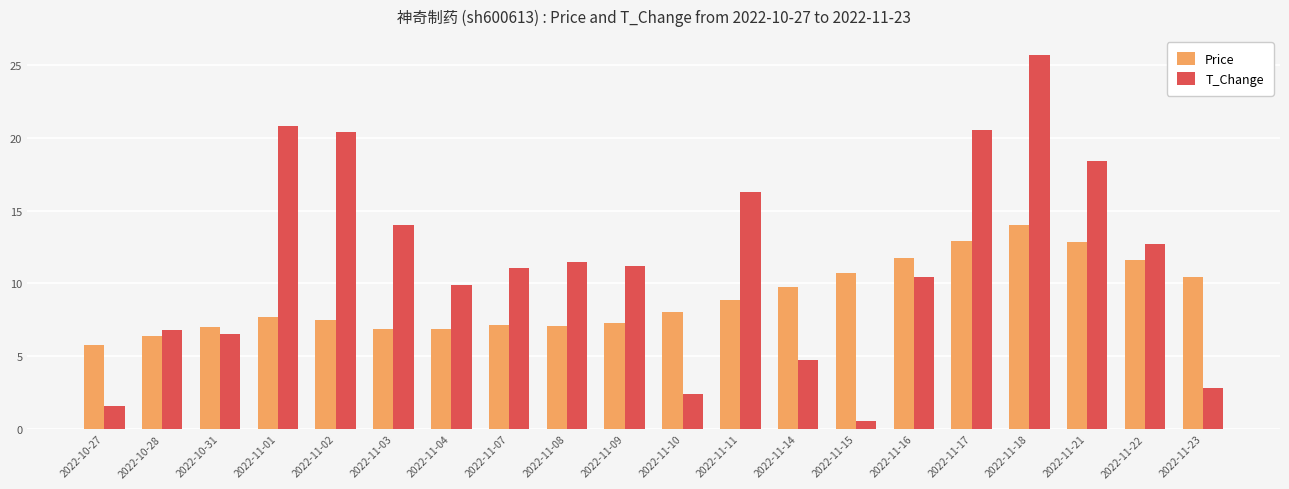

What is the label of the 12th bar from the left?

2022-11-11